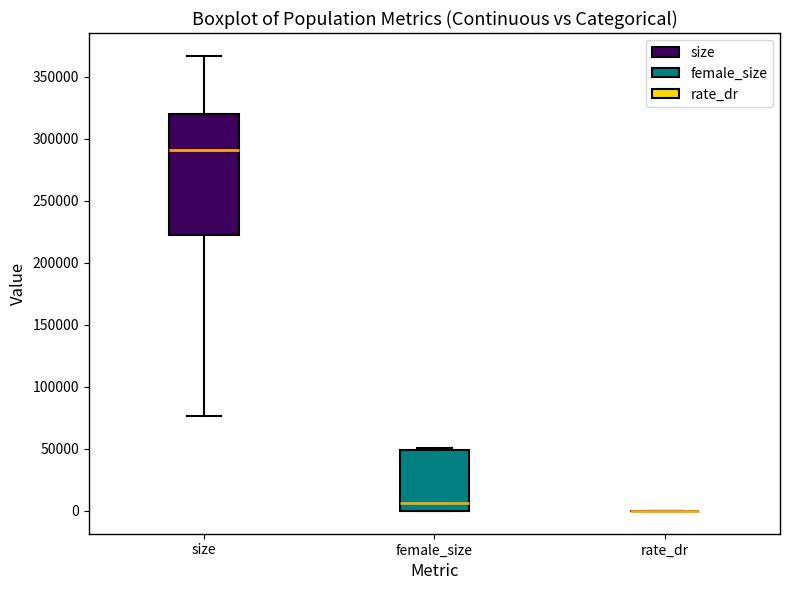

Reading left to right, read every box against the y-axis: the position of its median line, the range the box covers, and the ends of its whiskers. The values are not printed on the chart, so give them approximately, as read against the axis.

size: median 290000, box 220000 to 320000, whiskers 75000 to 365000
female_size: median 5000, box 0 to 50000, whiskers 0 to 50000
rate_dr: box collapsed to a line at 0, whiskers 0 to 0